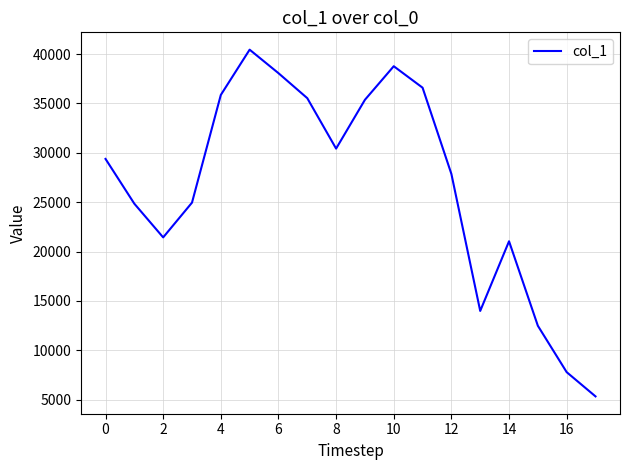

What is the difference between the maximum and minimum values?

35121